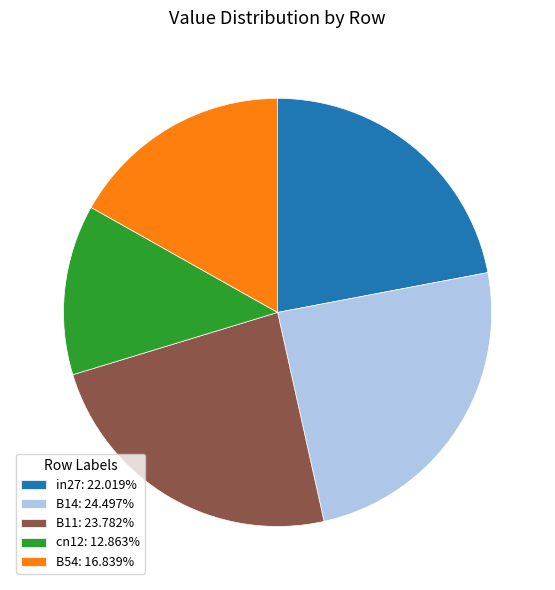

Do B54 and cn12 together represent more than half of the pie?

No